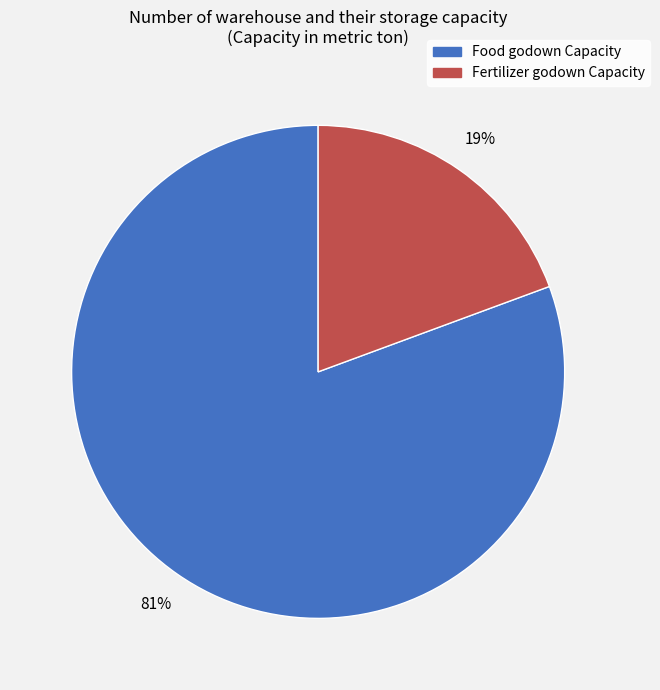

To the nearest percent, what is the average slice percentage?

50%